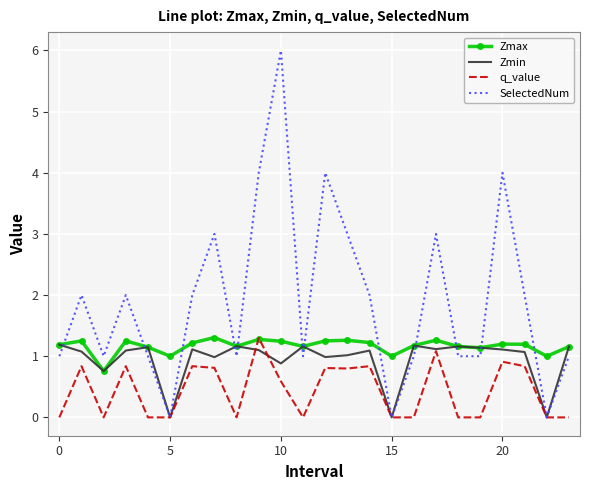

What is the difference between the maximum and second lowest values in the Zmin series?

1.2